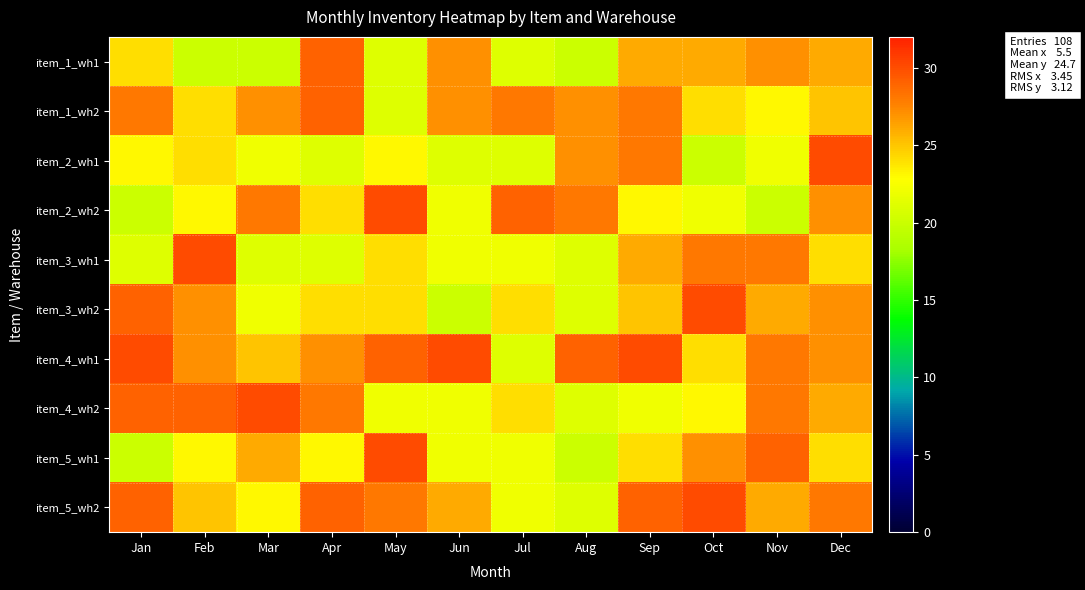

Which category has the highest value in the item_2_wh2 series?

May